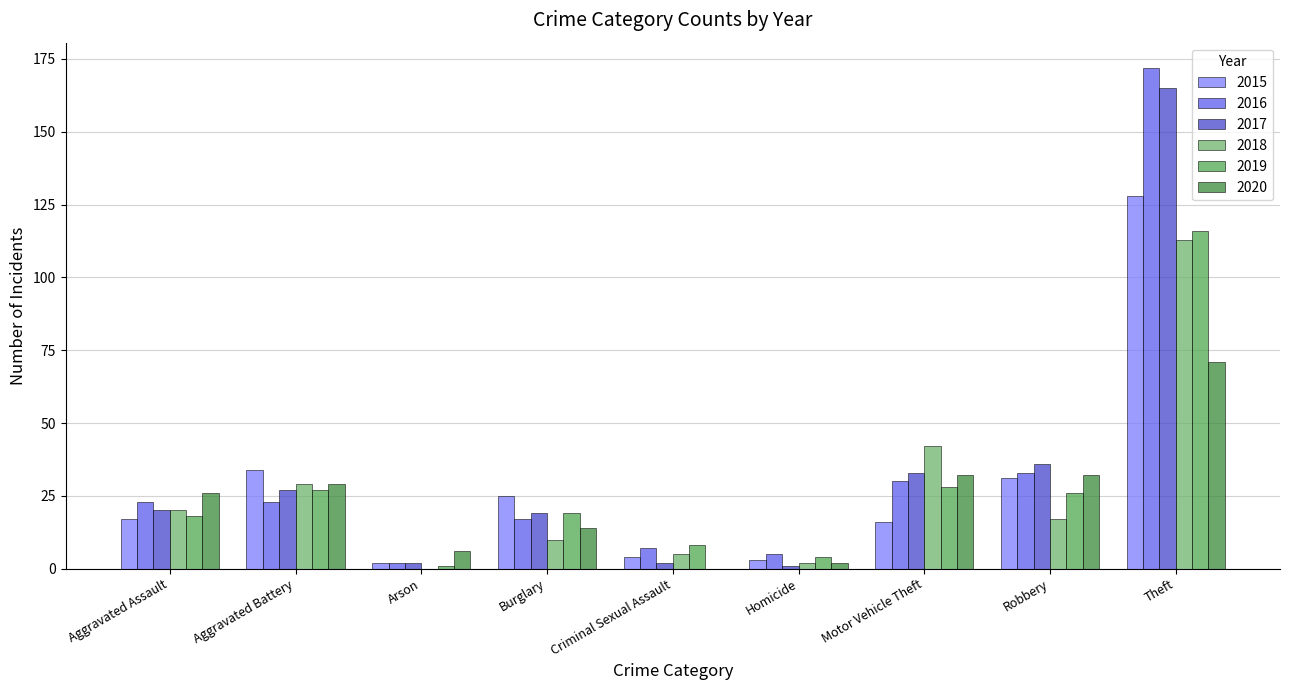

Reading left to right, list all the values displayed in this chart.

2015: Aggravated Assault=17	Aggravated Battery=34	Arson=2	Burglary=25	Criminal Sexual Assault=4	Homicide=3	Motor Vehicle Theft=16	Robbery=31	Theft=128
2016: Aggravated Assault=23	Aggravated Battery=23	Arson=2	Burglary=17	Criminal Sexual Assault=7	Homicide=5	Motor Vehicle Theft=30	Robbery=33	Theft=172
2017: Aggravated Assault=20	Aggravated Battery=27	Arson=2	Burglary=19	Criminal Sexual Assault=2	Homicide=1	Motor Vehicle Theft=33	Robbery=36	Theft=165
2018: Aggravated Assault=20	Aggravated Battery=29	Arson=0	Burglary=10	Criminal Sexual Assault=5	Homicide=2	Motor Vehicle Theft=42	Robbery=17	Theft=113
2019: Aggravated Assault=18	Aggravated Battery=27	Arson=1	Burglary=19	Criminal Sexual Assault=8	Homicide=4	Motor Vehicle Theft=28	Robbery=26	Theft=116
2020: Aggravated Assault=26	Aggravated Battery=29	Arson=6	Burglary=14	Criminal Sexual Assault=0	Homicide=2	Motor Vehicle Theft=32	Robbery=32	Theft=71